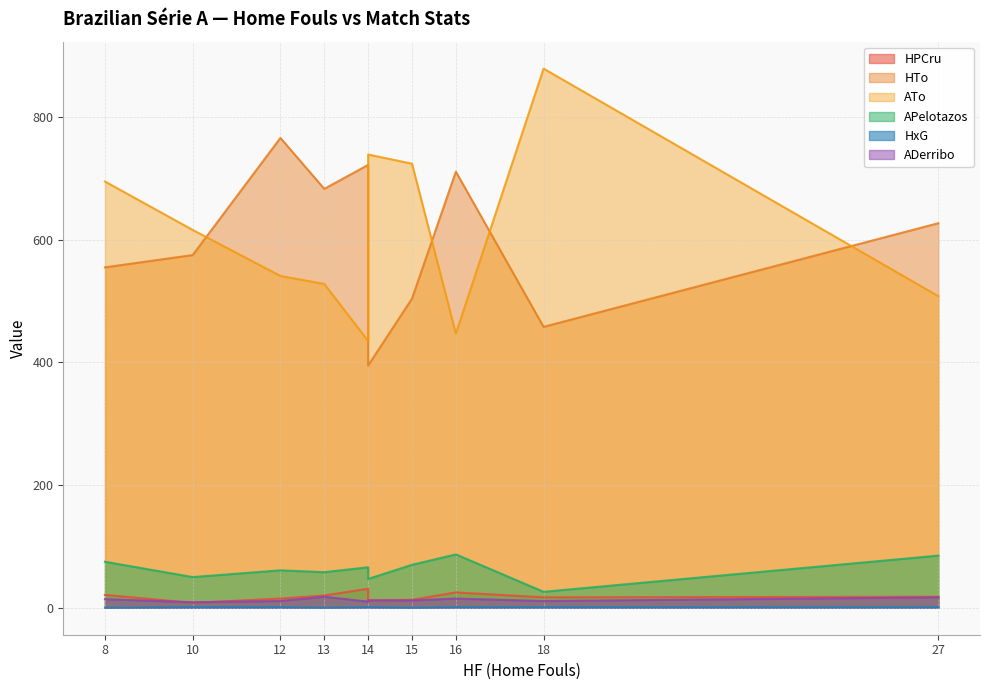

How many interior local valleys does the ATo series have?

2